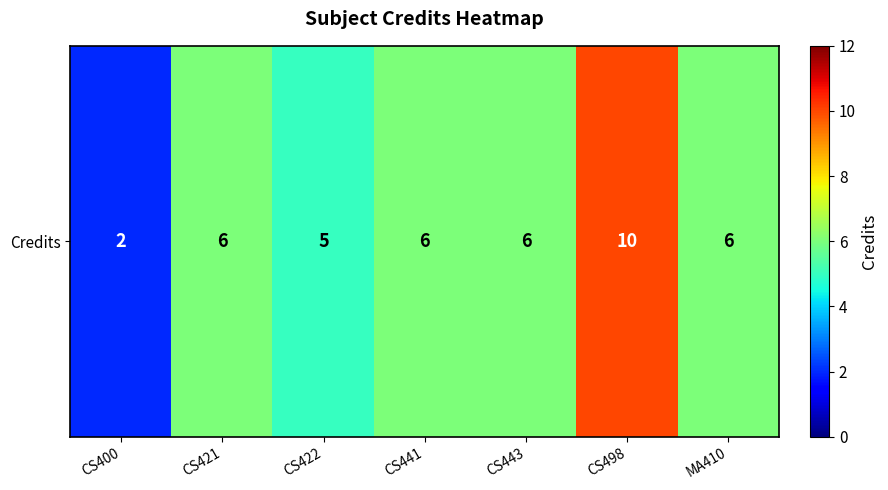

How many data points does each series have?

7